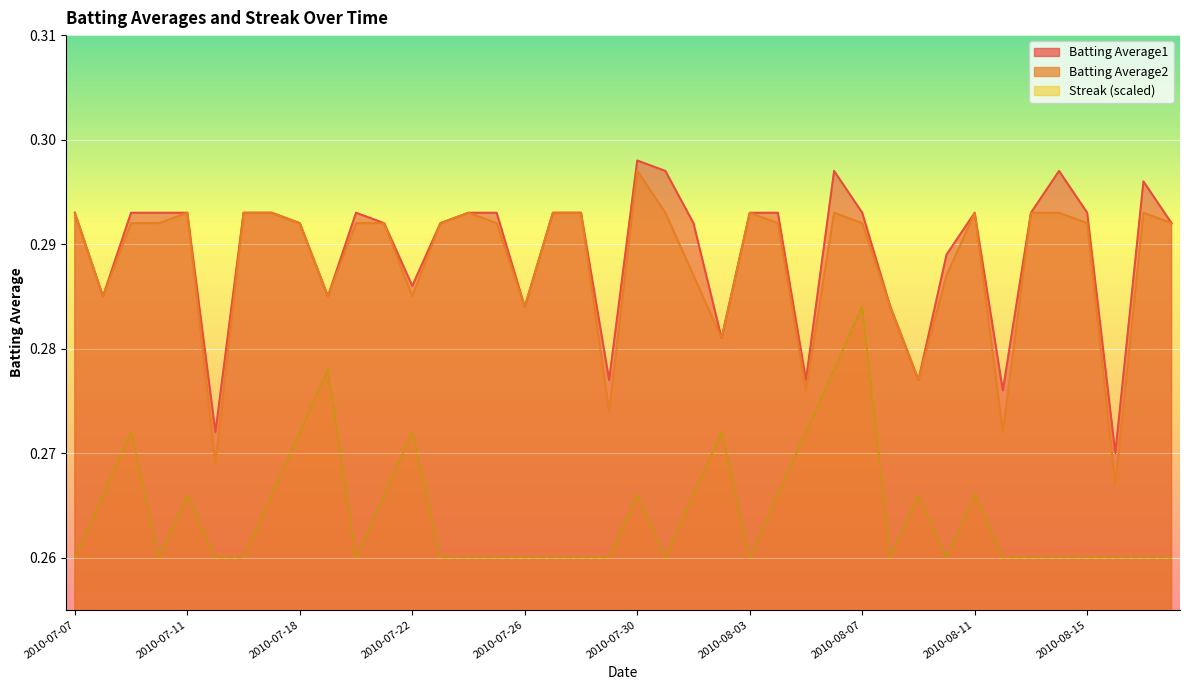

Which series changed the most between 2010-07-17 and 2010-07-27?

Streak